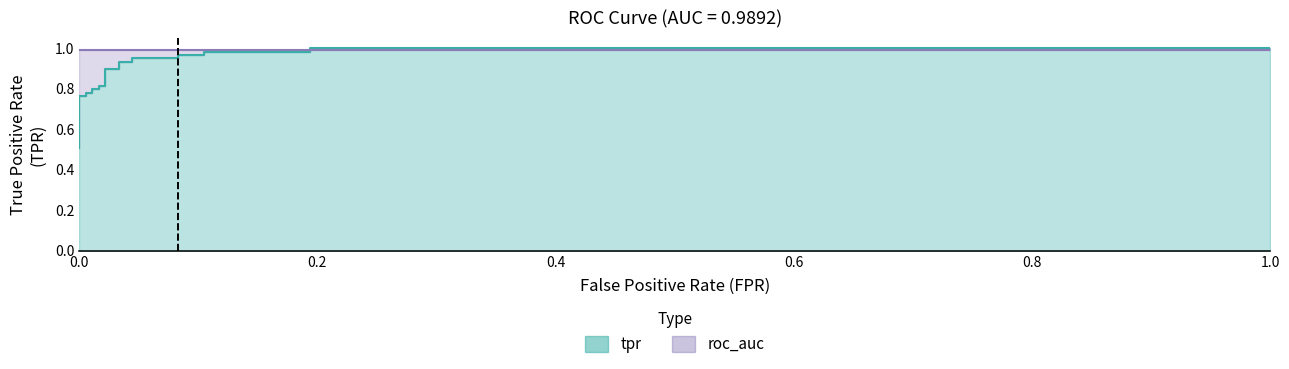

The chart shows a value of 0.5 at 7. True or false?

False